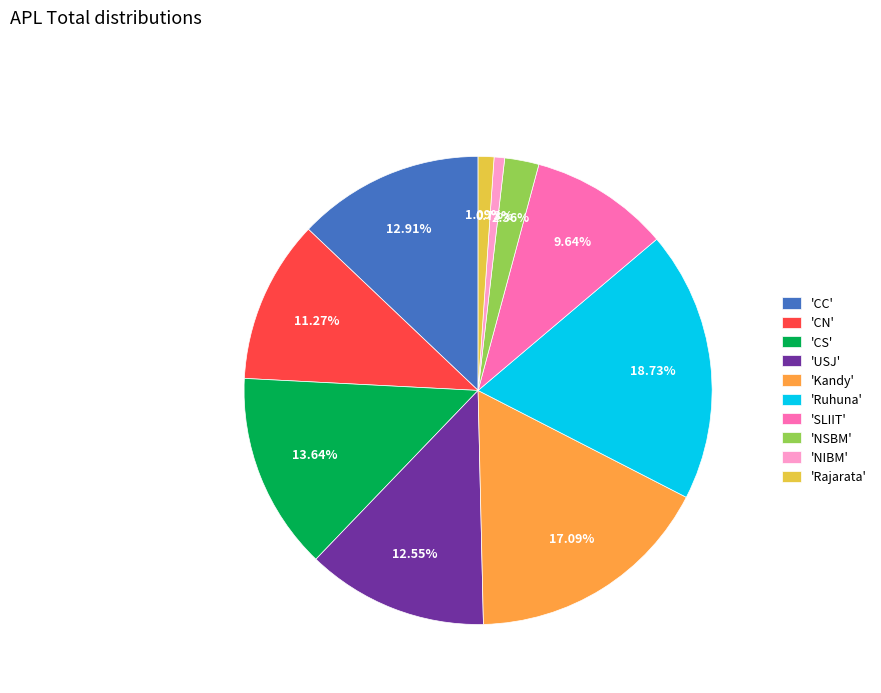

Is there any slice that represents more than half of the pie?

No